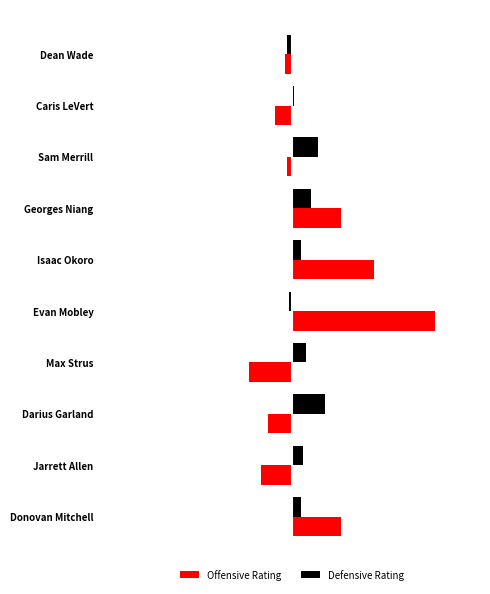

Between Donovan Mitchell and Dean Wade, which series saw the biggest shift?

Offensive Rating